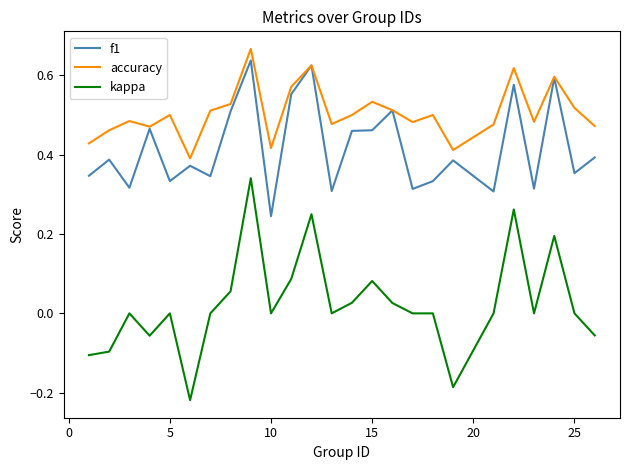

Which series has the largest total across all categories?

accuracy